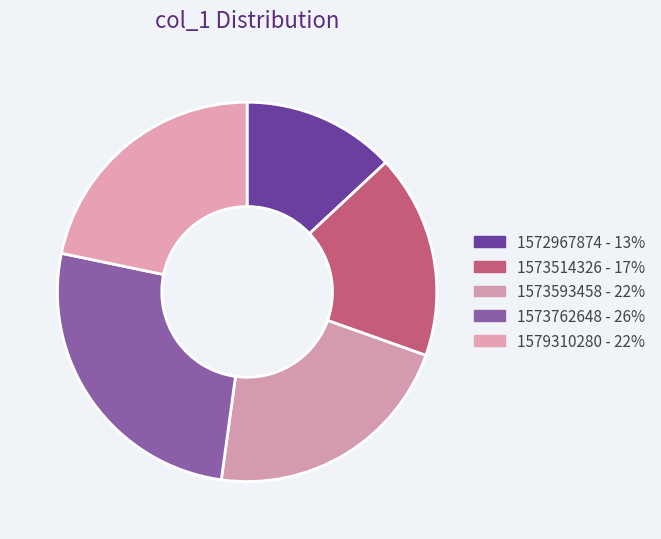

Count the number of slices in the pie.

5